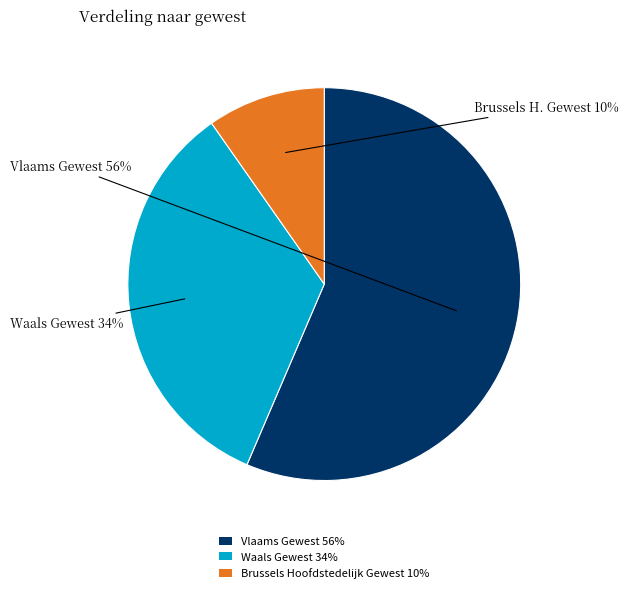

Which has a higher value, Waals Gewest 34% or Brussels Hoofdstedelijk Gewest 10%?

Waals Gewest 34%